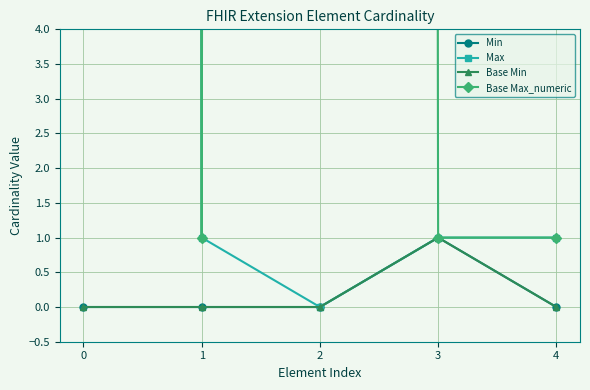

True or false: Base Max_numeric and Base Min intersect in this chart.

False